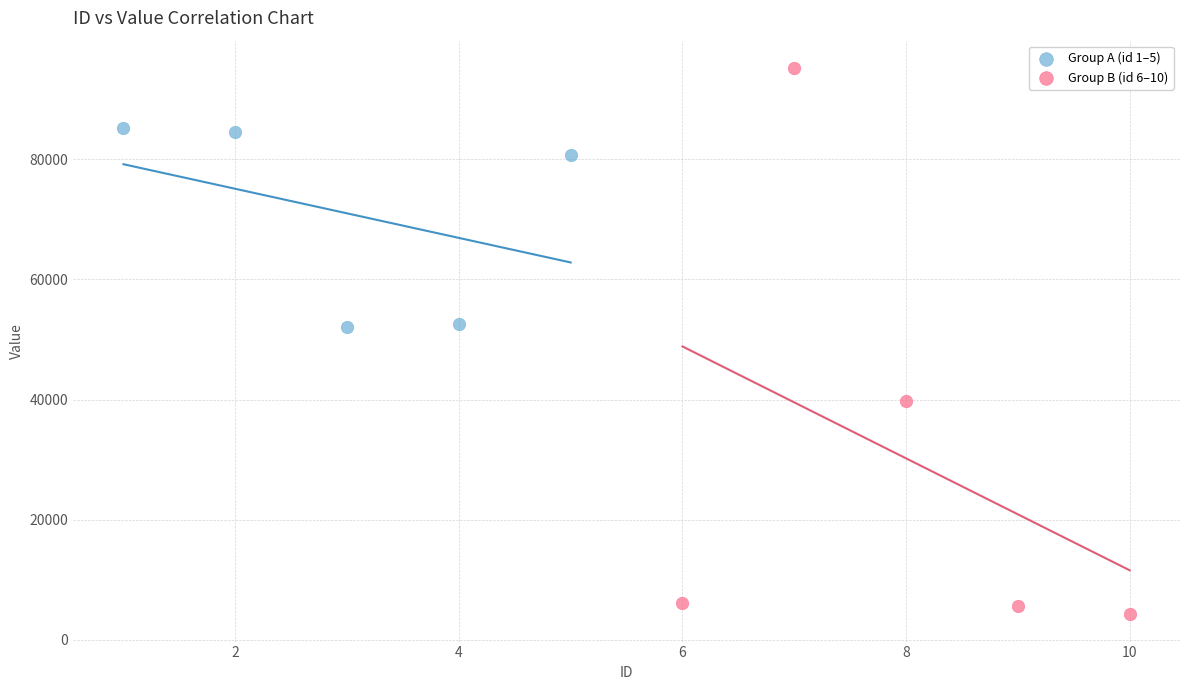

Which series reaches the maximum Y coordinate?

Group B (id 6–10)